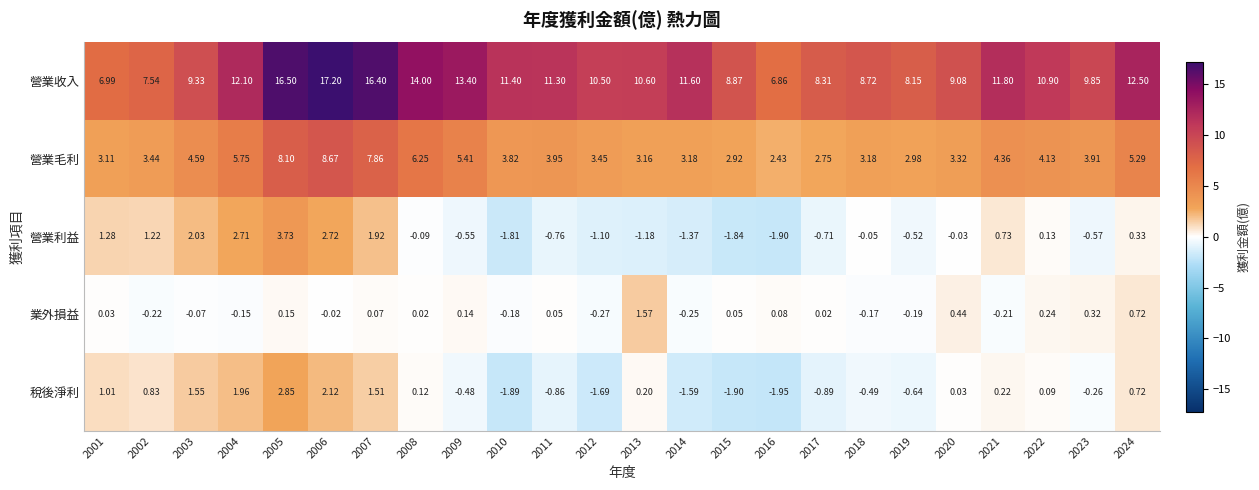

What is the spread (max minus min) of values at 2007?

16.3